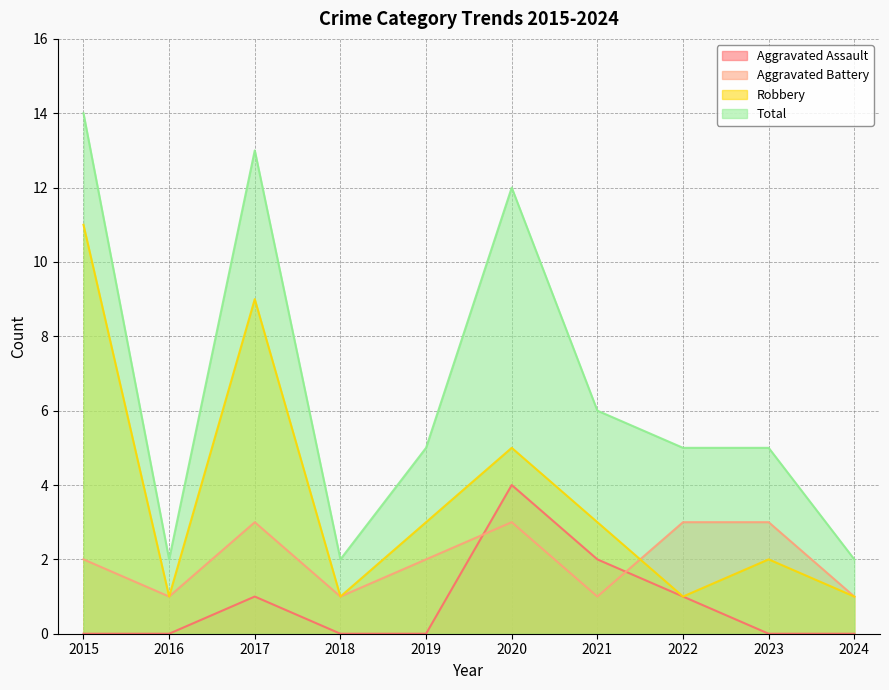

True or false: Aggravated Assault and Total intersect in this chart.

False